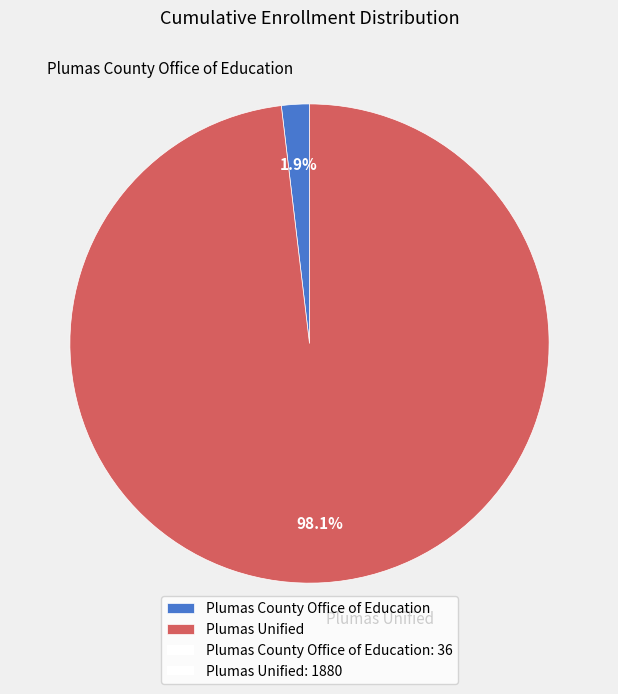

Which slice is the largest?

Plumas Unified